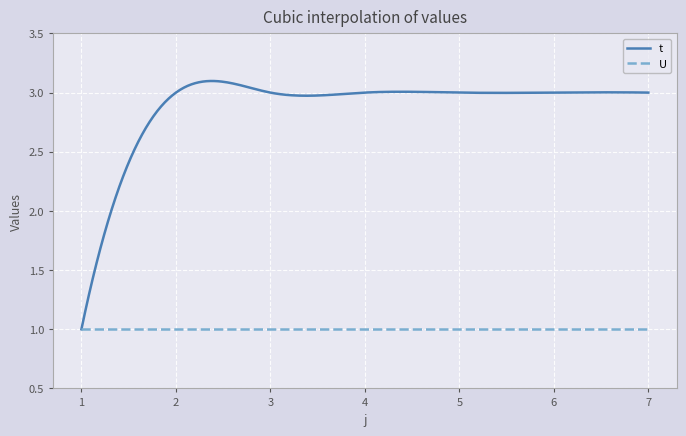

Which series has the largest total across all categories?

t